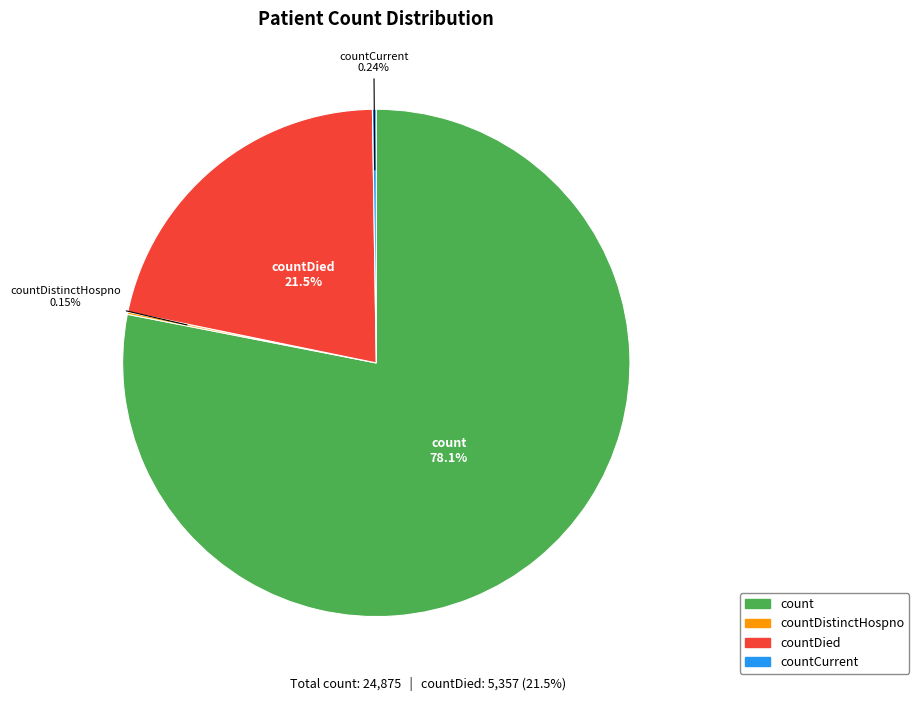

Is there any slice that represents more than half of the pie?

Yes